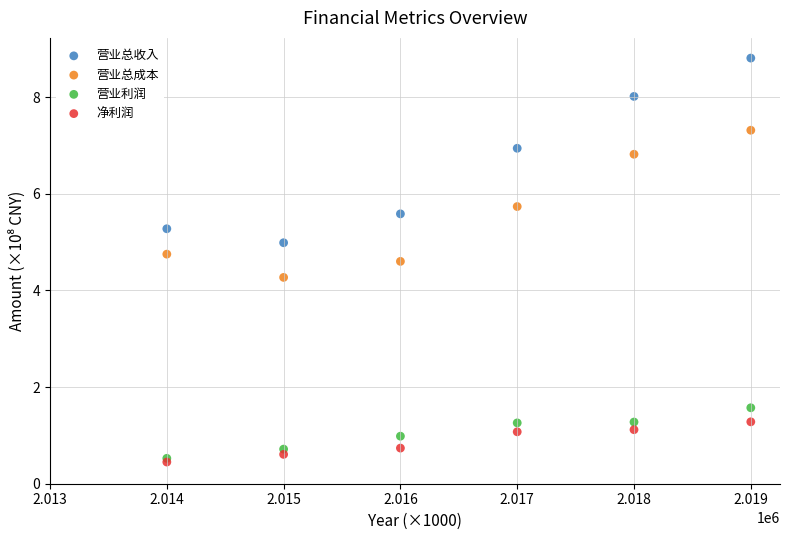

Across all series, what Y value is closest to 4?

4.3